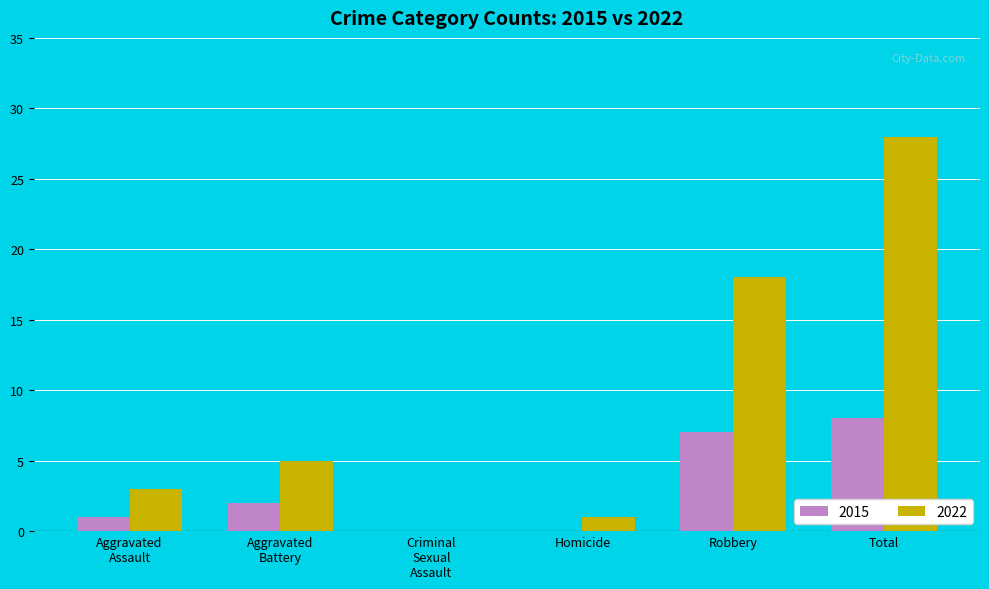

What is the maximum value shown in the chart?

28